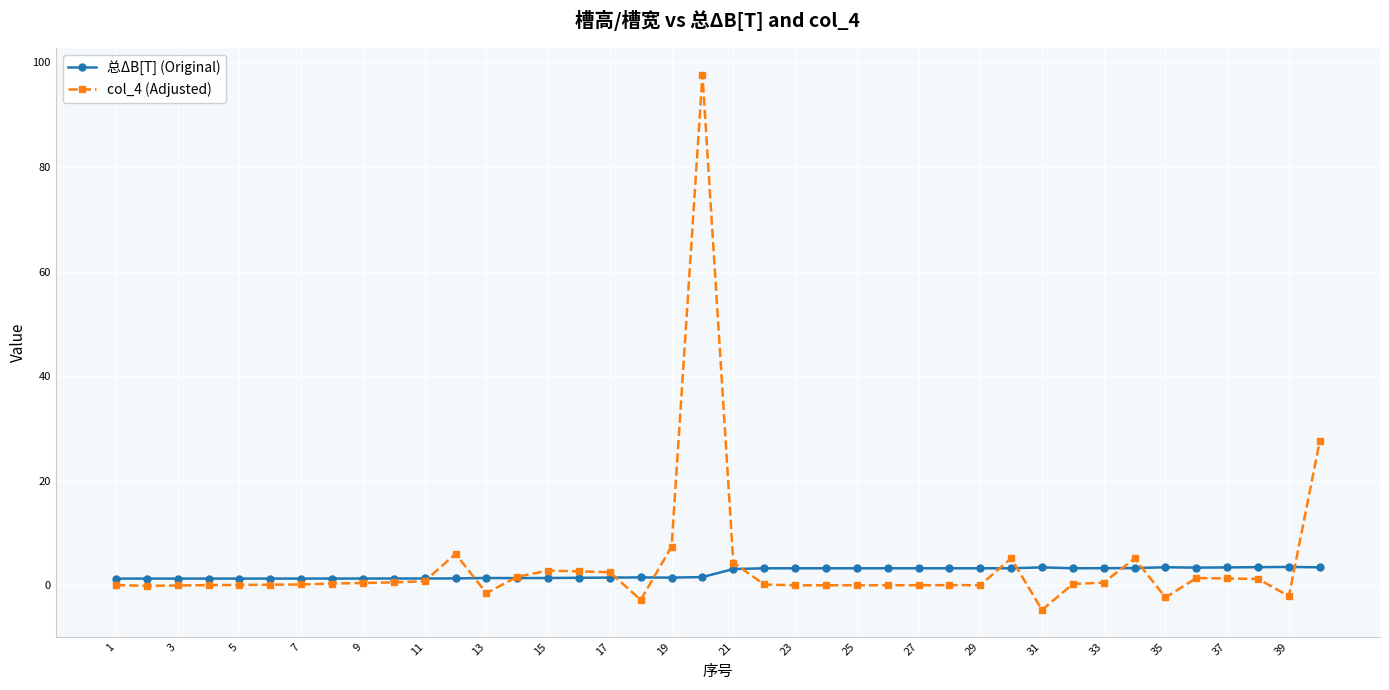

What is the value of the col_4 (Adjusted) point at the 21st from the left?

4.3